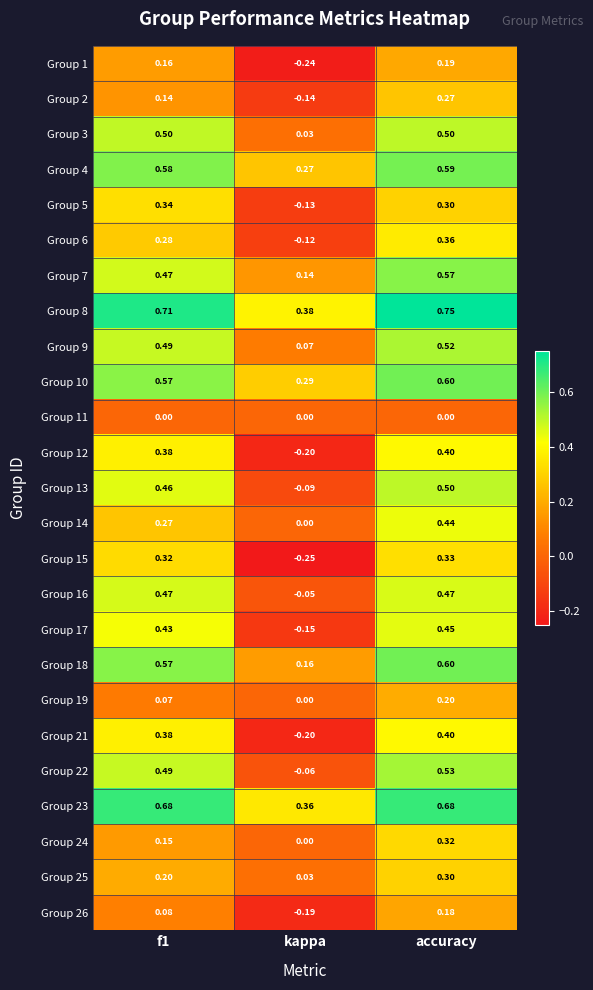

At which label does Group 25 reach its minimum?

kappa